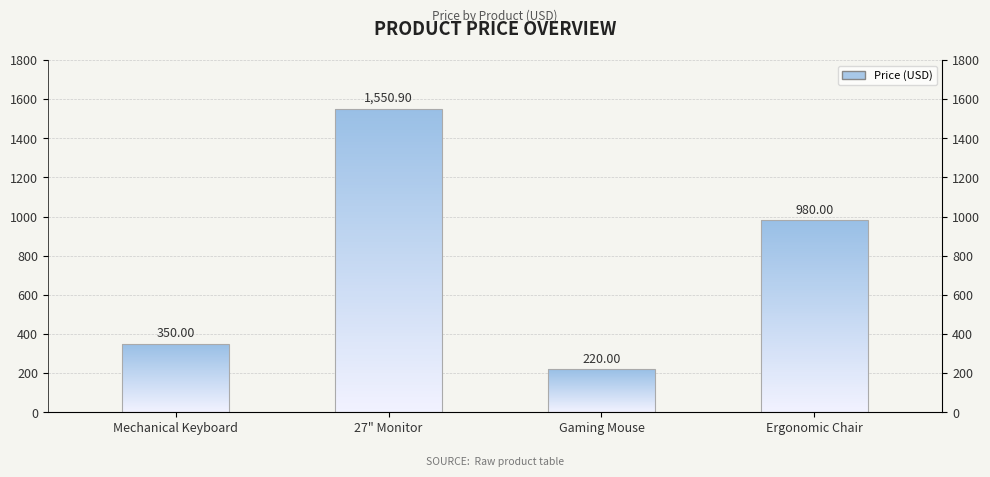

What position from the left is Gaming Mouse?

3